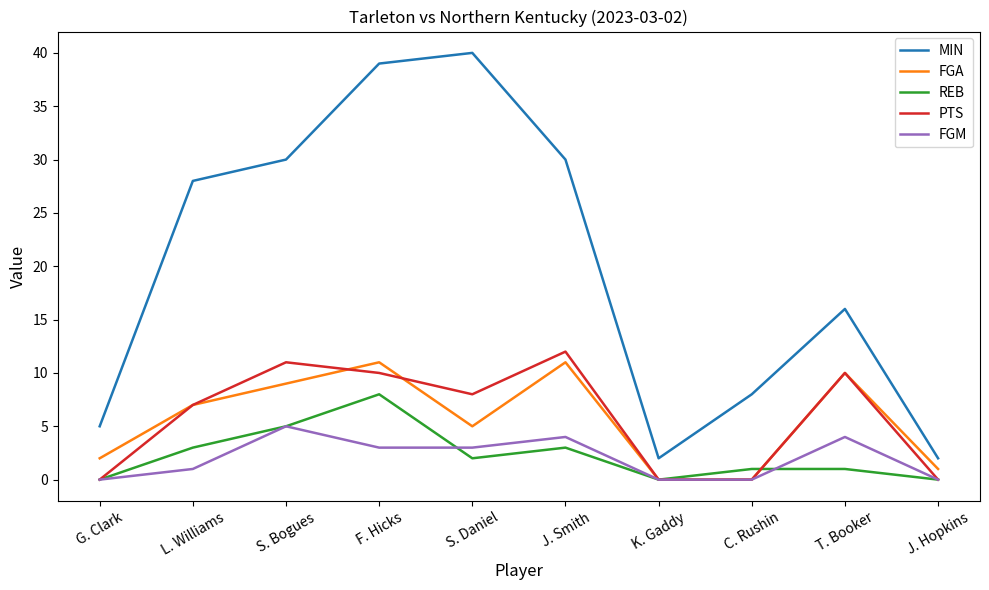

Reading left to right, transcribe all the data shown in this chart.

MIN: 5	28	30	39	40	30	2	8	16	2
FGA: 2	7	9	11	5	11	0	0	10	1
REB: 0	3	5	8	2	3	0	1	1	0
PTS: 0	7	11	10	8	12	0	0	10	0
FGM: 0	1	5	3	3	4	0	0	4	0